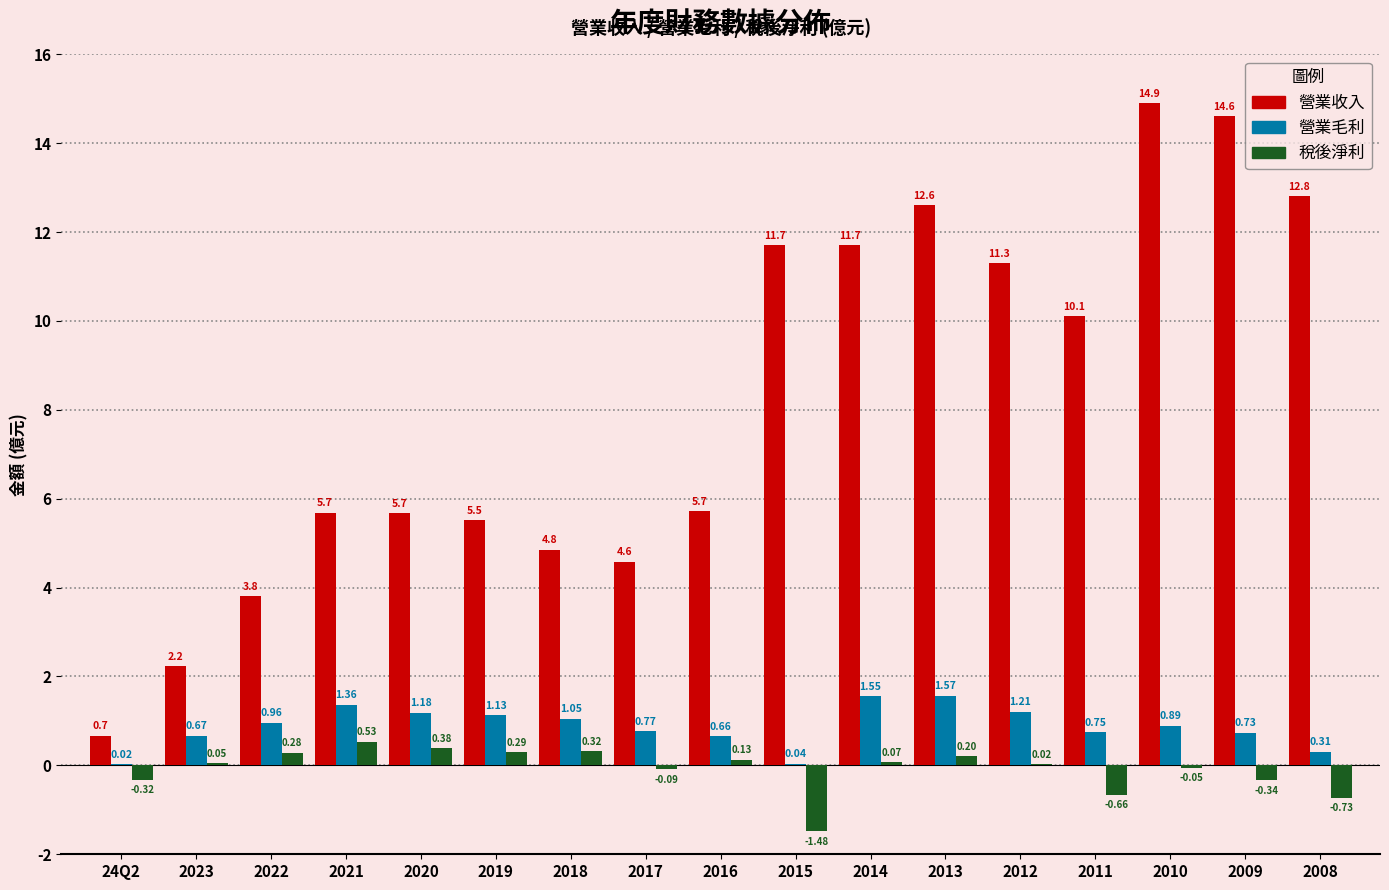

What is the sum of the 營業毛利 values at 2008 and 2021?

1.7